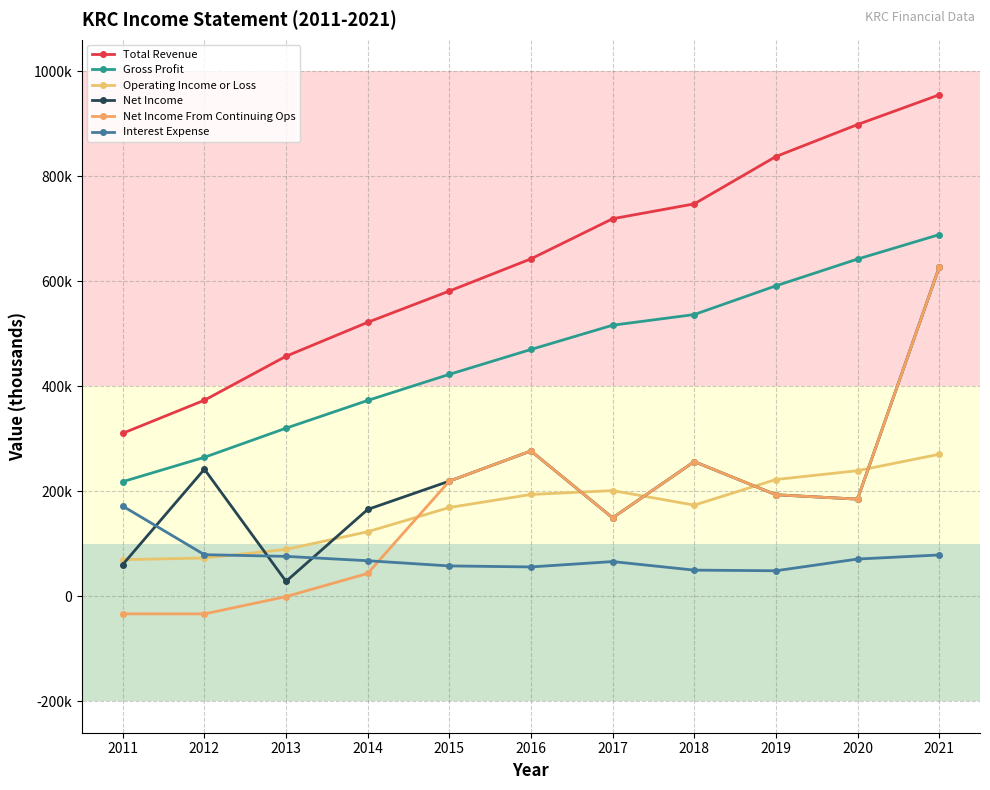

What is the maximum value shown in the chart?

955000